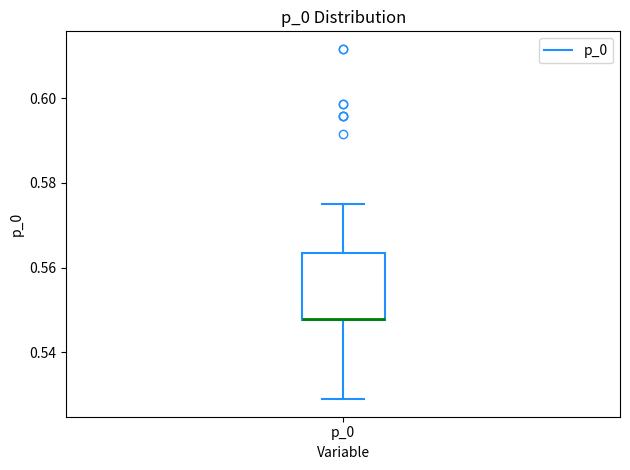

Transcribe this box plot: give where the median line is, the range the box spans, and where the two whiskers end, as read against the y-axis. The values are not printed on the chart, so give them approximately, as read against the axis.

median 0.548 (drawn on the box's lower edge), box 0.548 to 0.564, whiskers 0.528 to 0.574